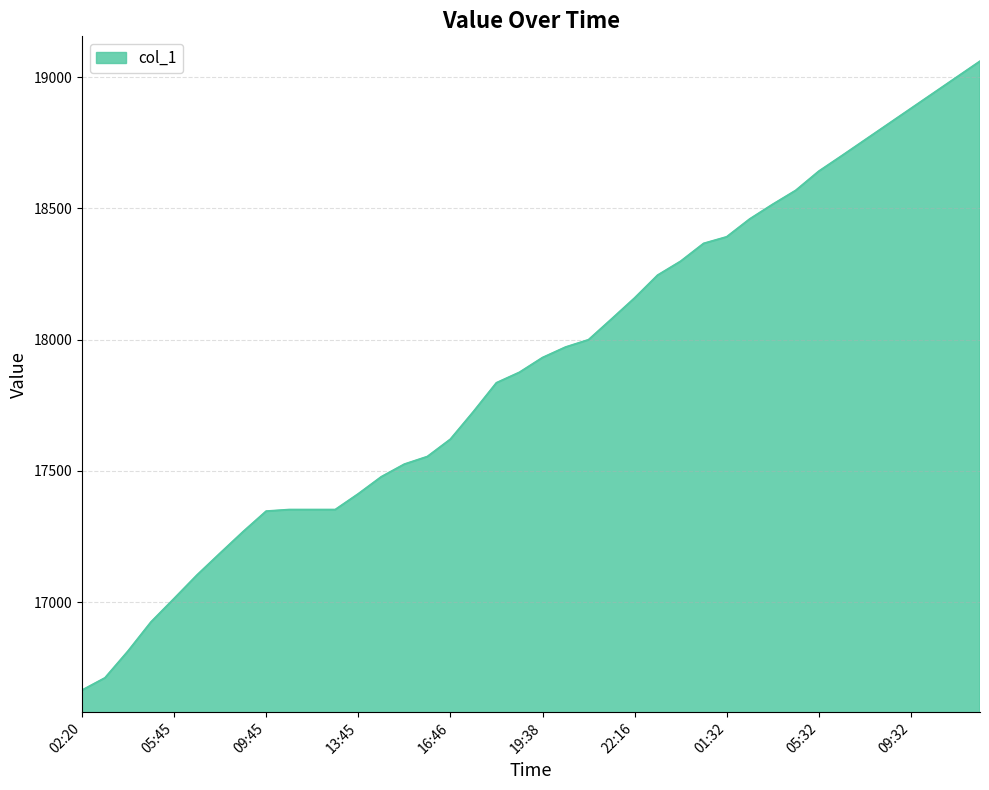

What is the difference between the maximum and minimum values?

2396